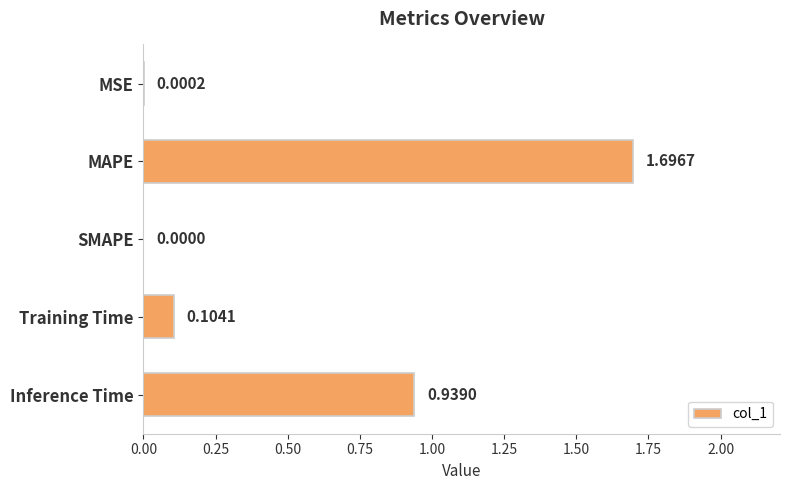

At which category does the chart reach its peak across all series?

MAPE